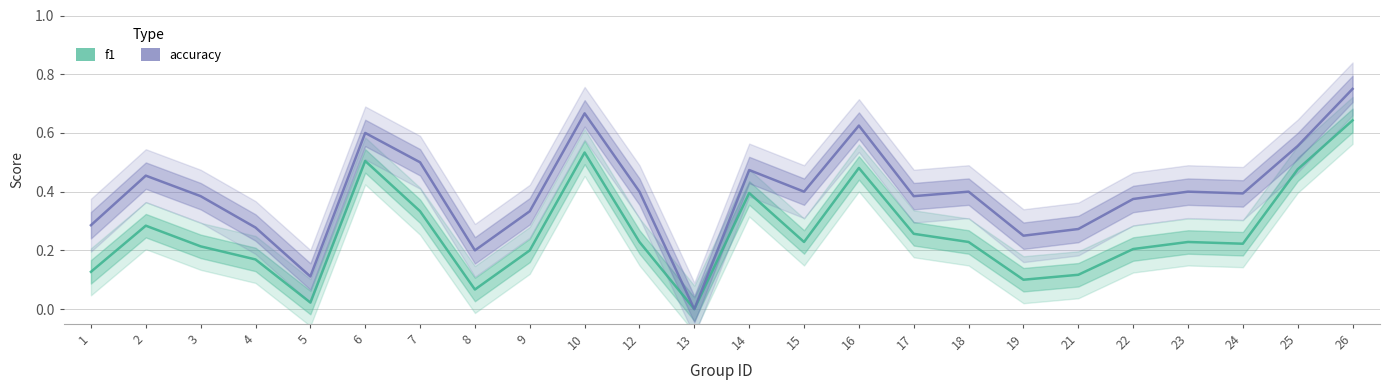

What is the total value across all series at 6?

1.1